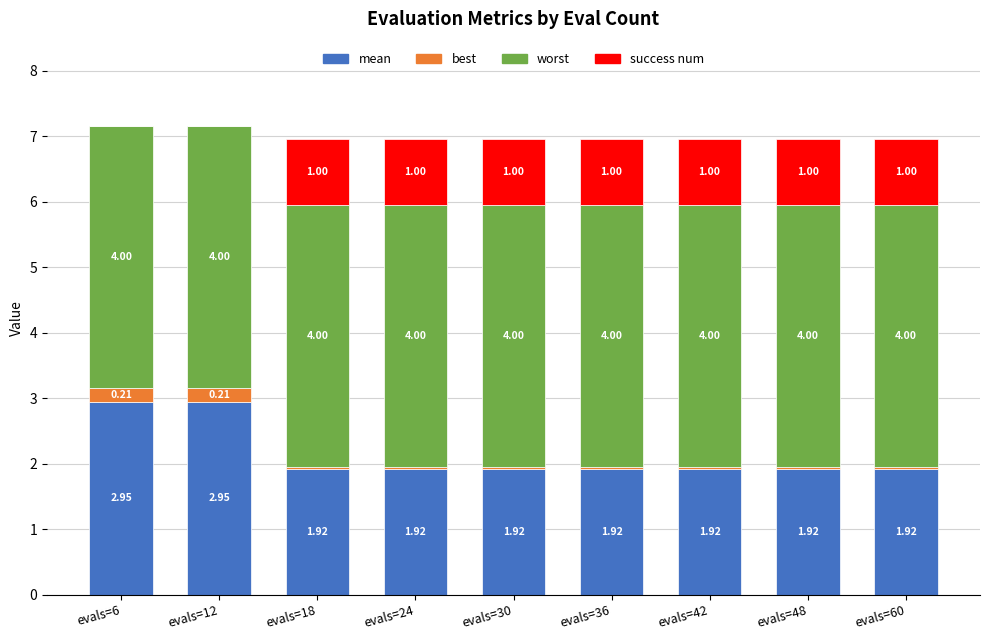

What is the total value across all series at evals=60?

7.0